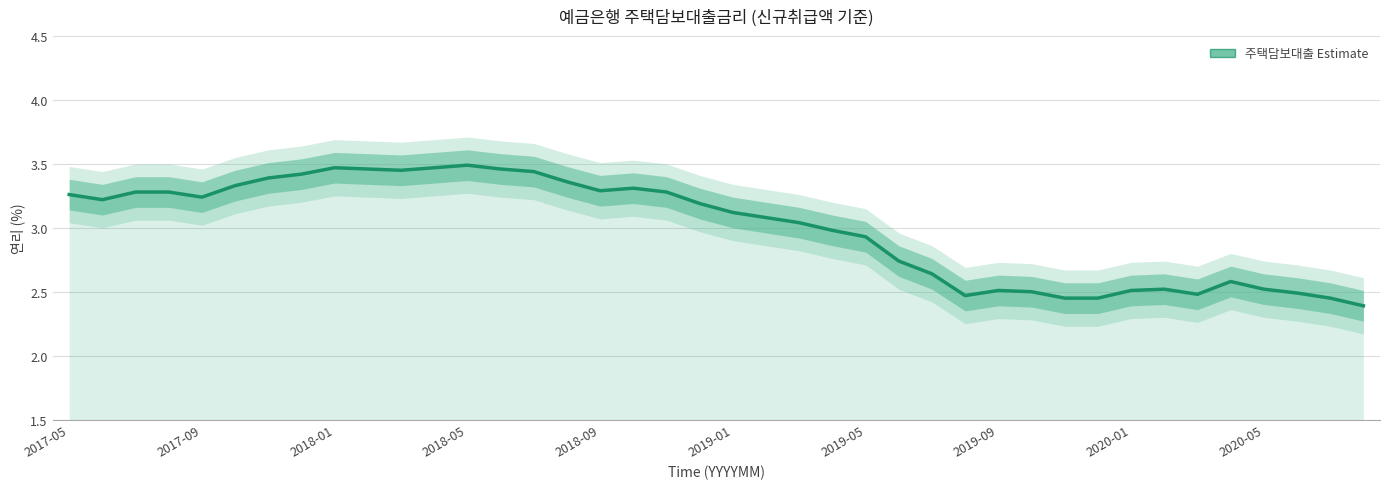

Reading left to right, what are all the values shown in this chart?

3.3	3.2	3.3	3.3	3.2	3.3	3.4	3.4	3.5	3.5	3.5	3.5	3.5	3.5	3.4	3.4	3.3	3.3	3.3	3.2	3.1	3.1	3.0	3.0	2.9	2.7	2.6	2.5	2.5	2.5	2.5	2.5	2.5	2.5	2.5	2.6	2.5	2.5	2.5	2.4